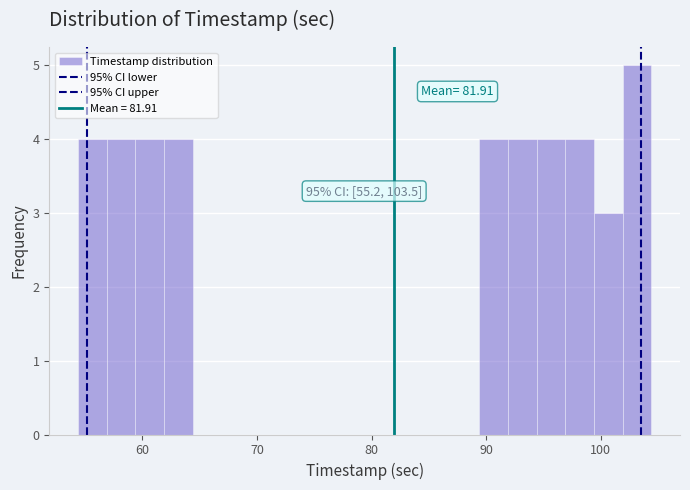

Around what value on the x-axis is the tallest bar? Give the approximate position of its centre, as read against the axis.

103